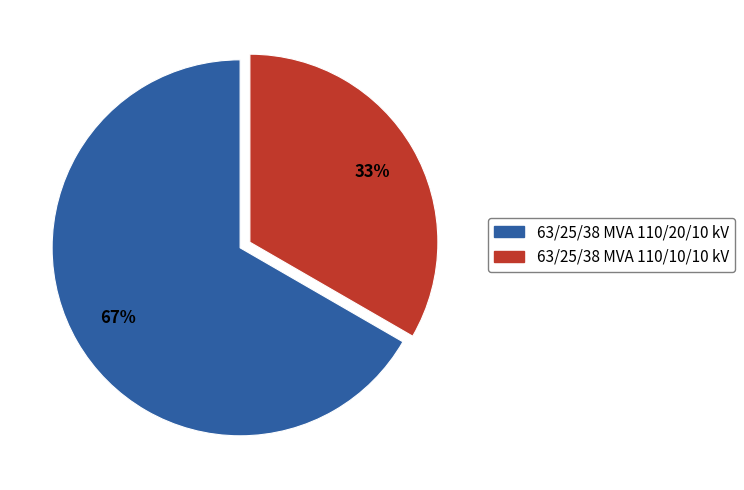

Is it true that 63/25/38 MVA 110/20/10 kV is 67% of the pie?

True